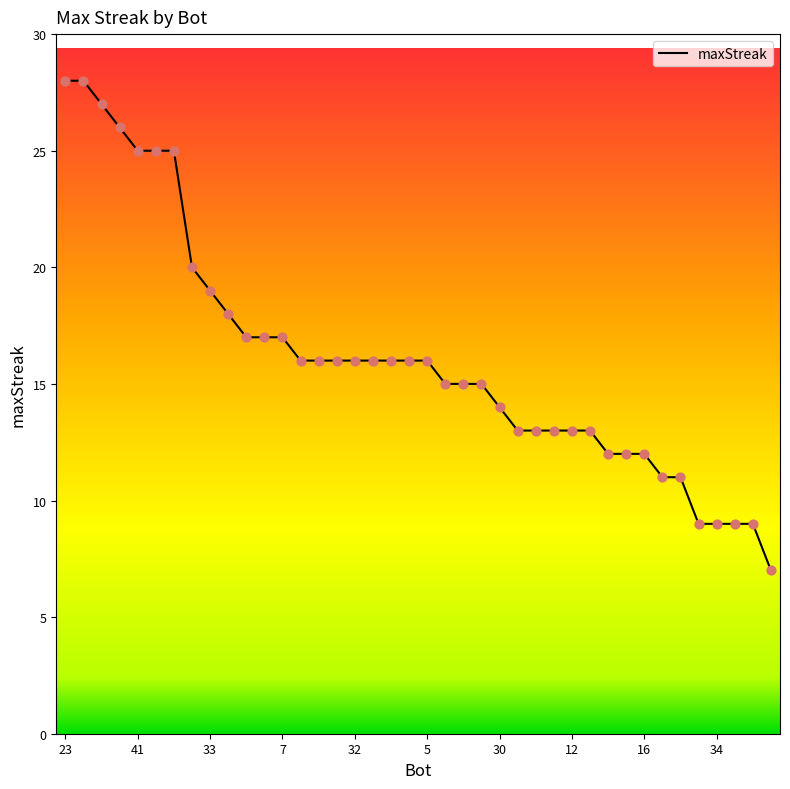

What is the difference between the maximum and minimum values?

21